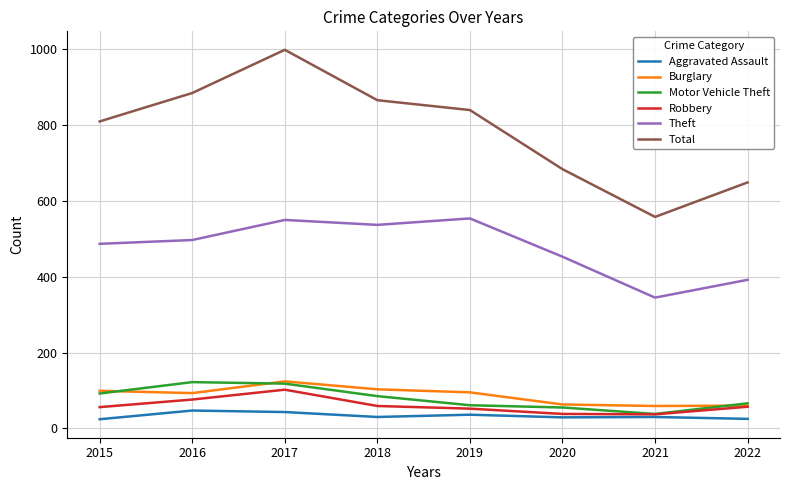

The value of Aggravated Assault at 2017 is 43. True or false?

True